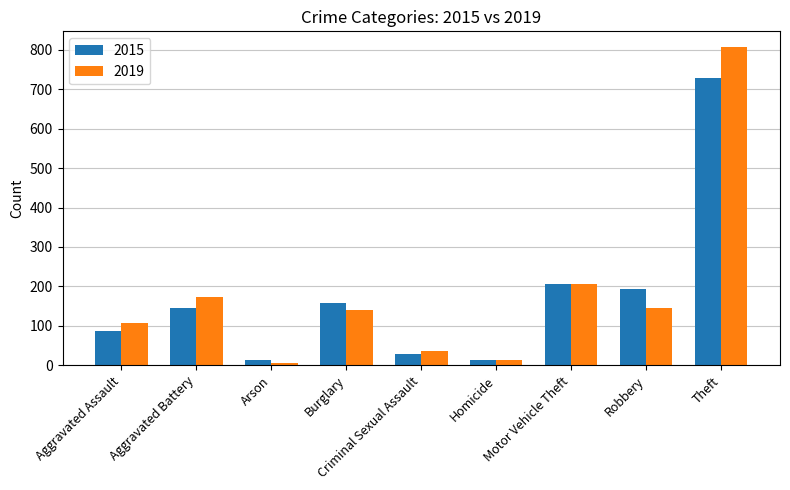

What is the label of the 8th bar from the left?

Robbery